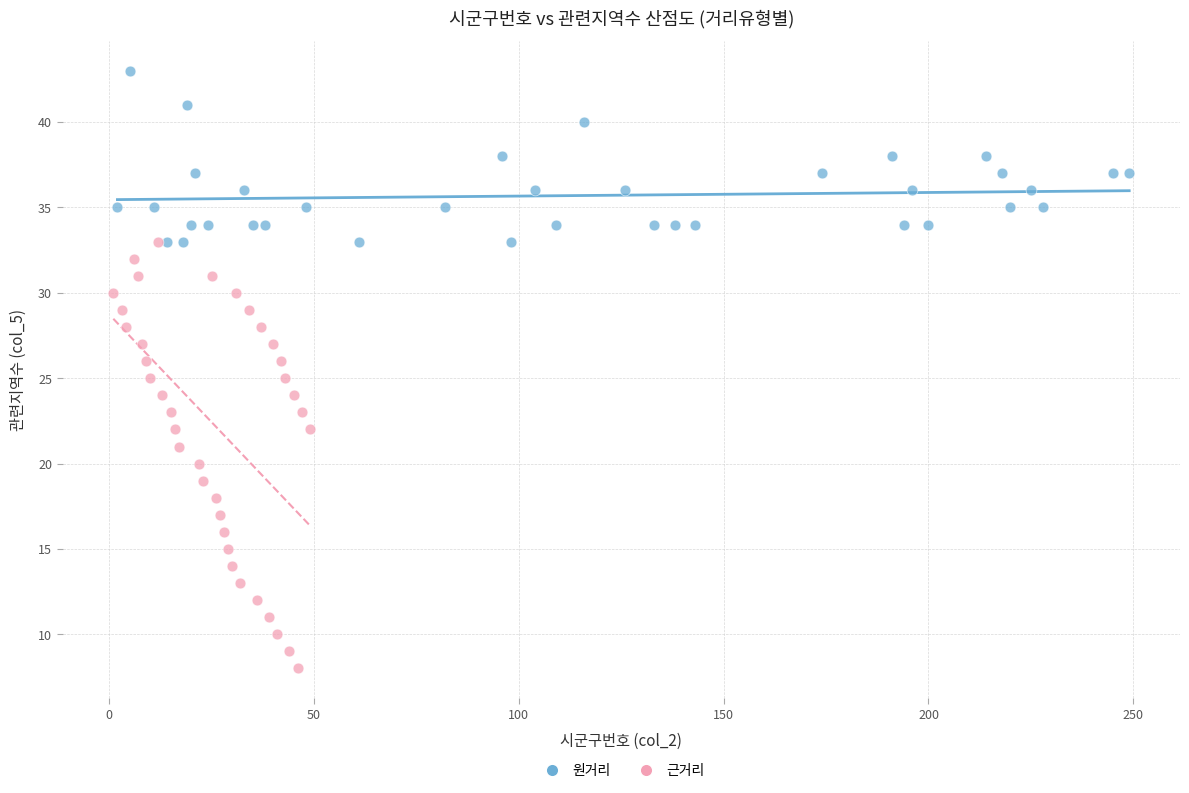

Which series reaches the maximum Y coordinate?

원거리